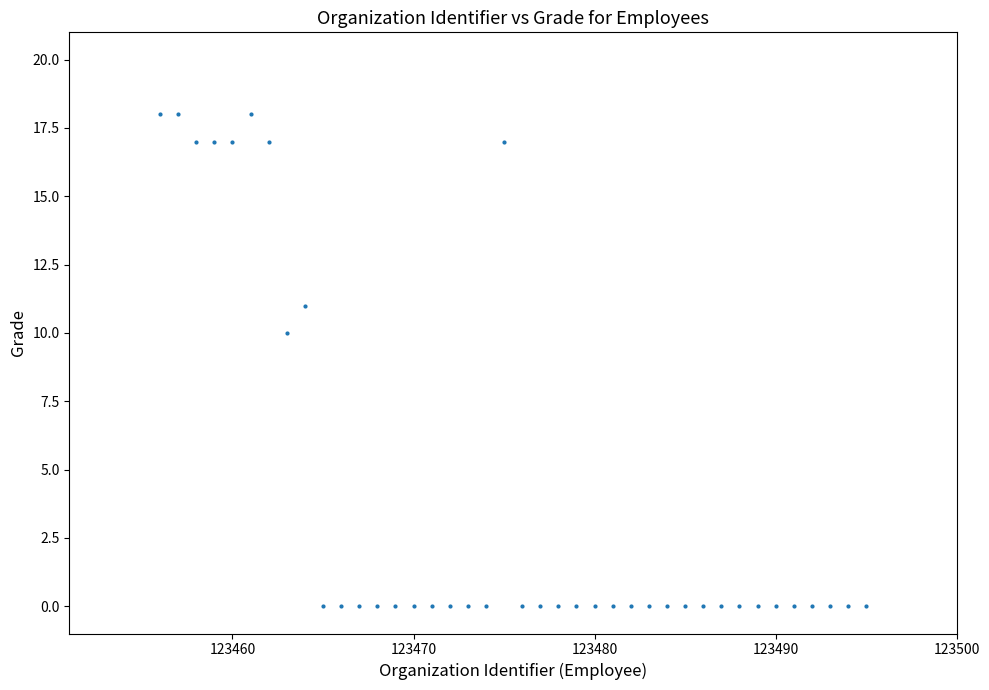

What Y value in the scatter plot is closest to 9?

10